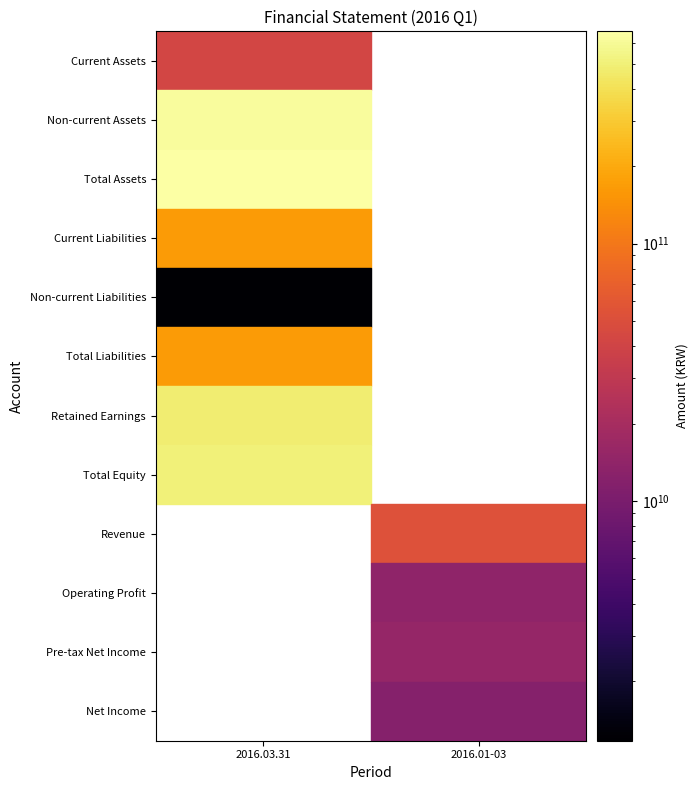

What value does the Total Assets series have at 2016.03.31?

667516091883.0